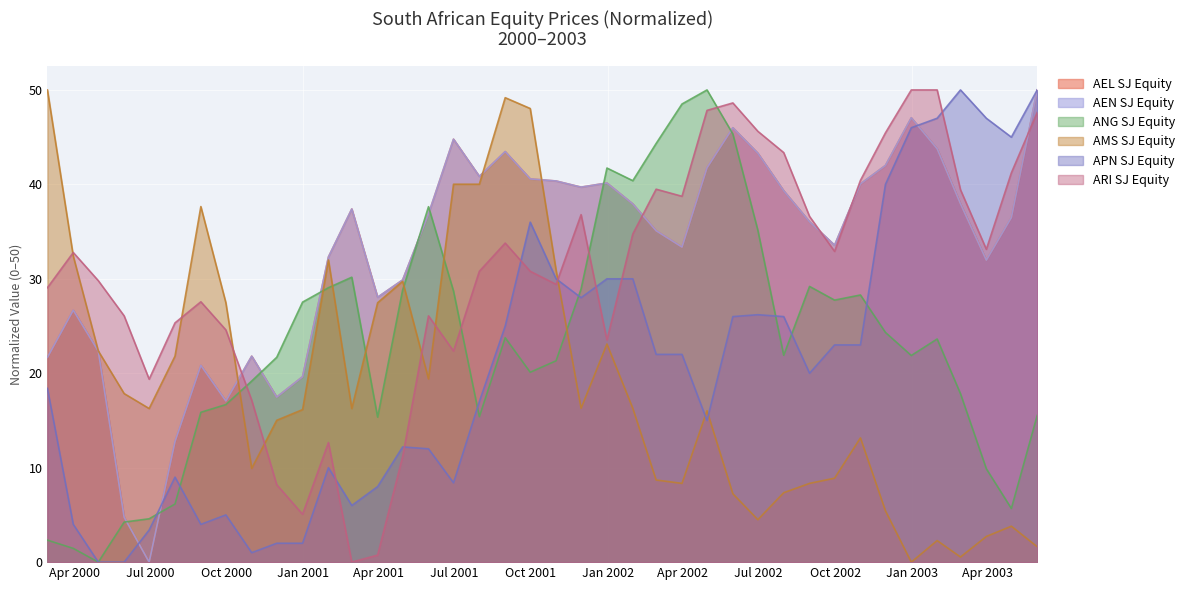

List the labels in order of ANG SJ Equity value, largest first.

2002-04-30, 2002-03-31, 2002-05-31, 2002-02-28, 2001-12-31, 2002-01-31, 2001-05-31, 2002-06-30, 2001-02-28, 2002-08-31, 2001-01-31, 2001-11-30, 2001-04-30, 2001-06-30, 2002-10-31, 2002-09-30, 2000-12-31, 2002-11-30, 2001-08-31, 2003-01-31, 2002-07-31, 2002-12-31, 2000-11-30, 2001-10-31, 2001-09-30, 2000-10-31, 2003-02-28, 2000-09-30, 2000-08-31, 2003-05-31, 2001-07-31, 2001-03-31, 2003-03-31, 2000-07-31, 2003-04-30, 2000-06-30, 2000-05-31, 2000-02-29, 2000-03-31, 2000-04-30